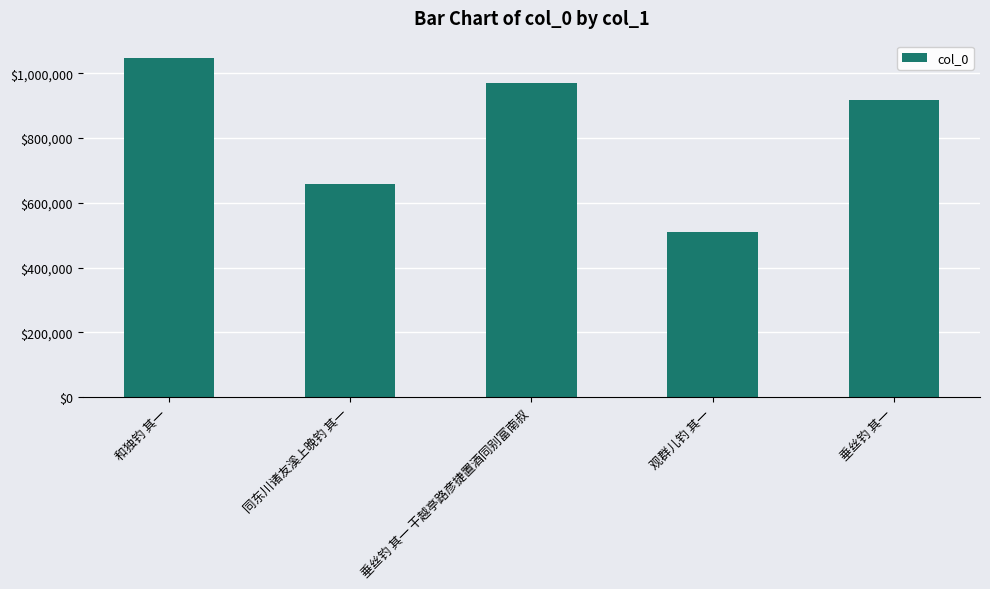

Reading right to left, transcribe all the data shown in this chart.

垂丝钓 其一=916584	观群儿钓 其一=509846	垂丝钓 其一 干越亭路彦捷置酒同别富南叔=970023	同东川诸友溪上晚钓 其一=657785	和独钓 其一=1048558